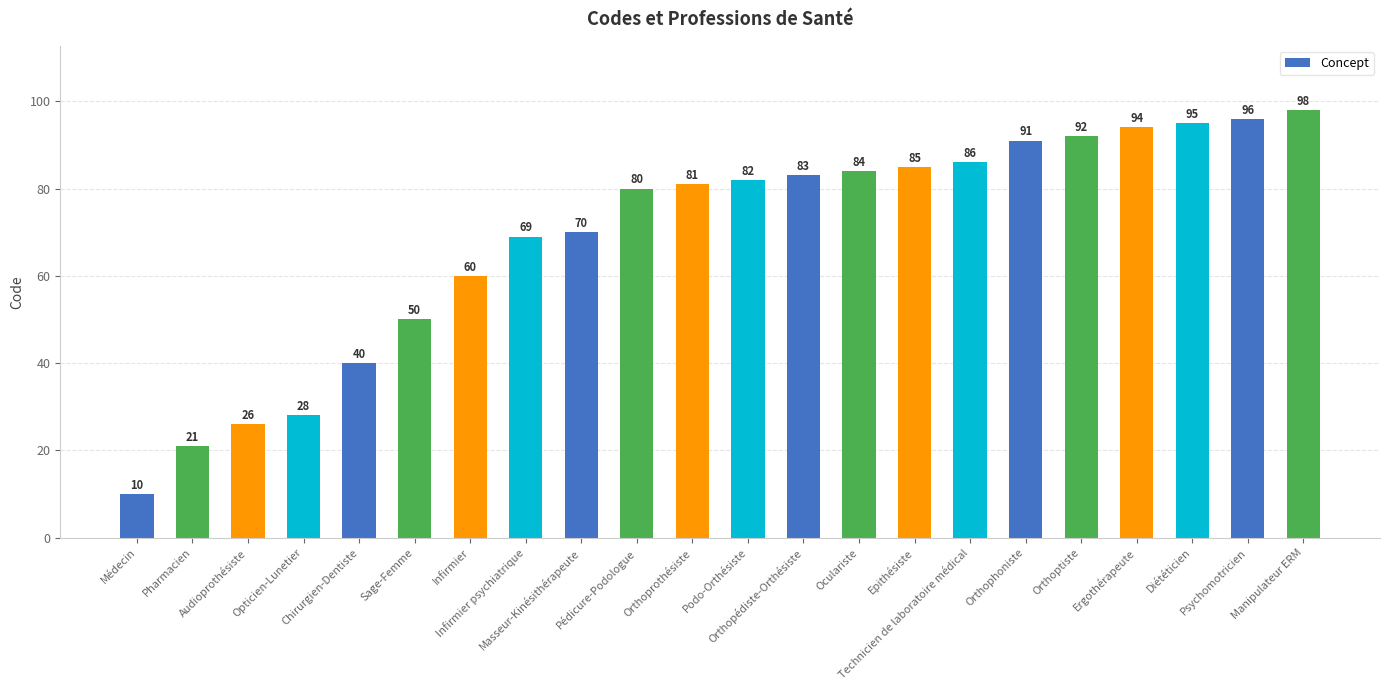

Reading left to right, what are all the values shown in this chart?

Médecin=10	Pharmacien=21	Audioprothésiste=26	Opticien-Lunetier=28	Chirurgien-Dentiste=40	Sage-Femme=50	Infirmier=60	Infirmier psychiatrique=69	Masseur-Kinésithérapeute=70	Pédicure-Podologue=80	Orthoprothésiste=81	Podo-Orthésiste=82	Orthopédiste-Orthésiste=83	Oculariste=84	Epithésiste=85	Technicien de laboratoire médical=86	Orthophoniste=91	Orthoptiste=92	Ergothérapeute=94	Diététicien=95	Psychomotricien=96	Manipulateur ERM=98